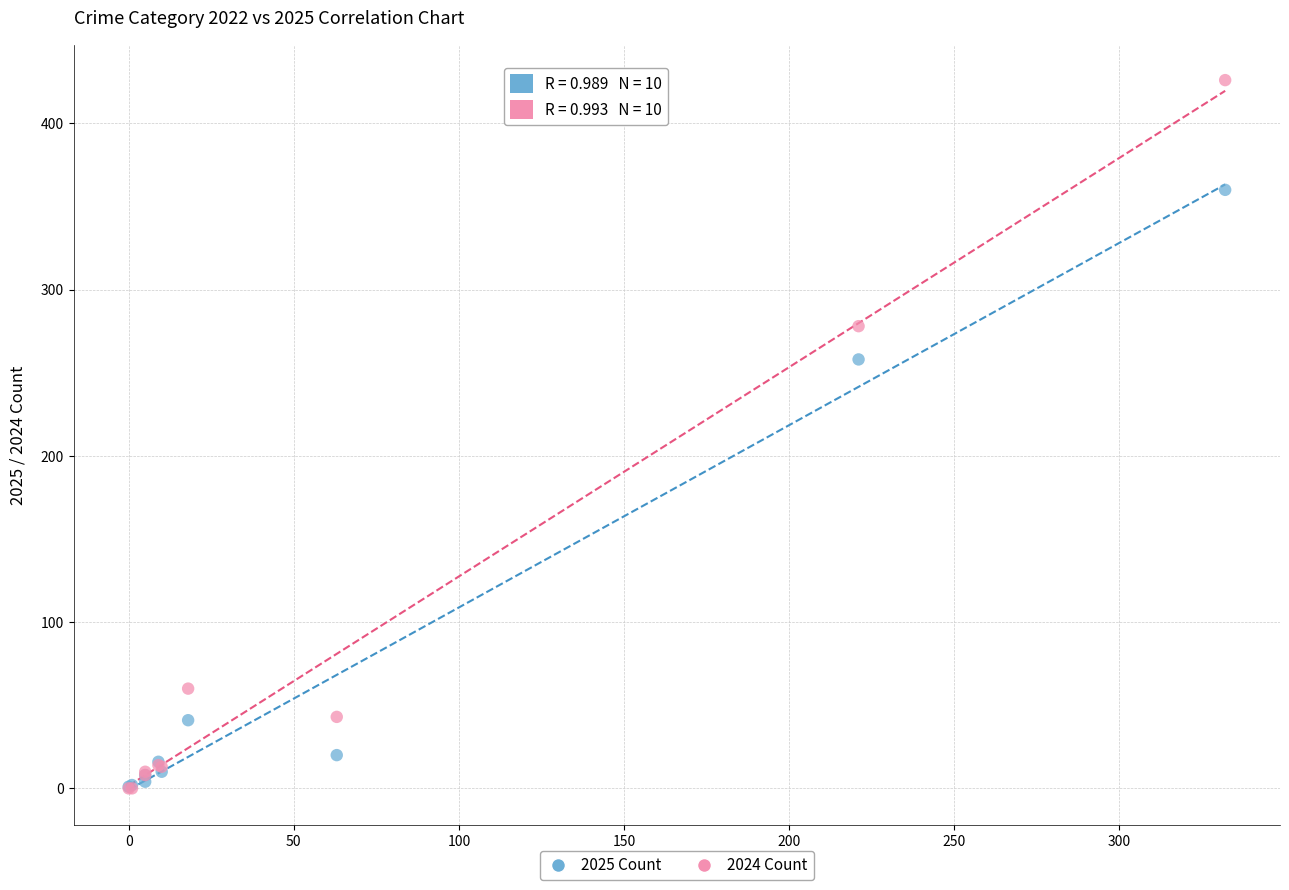

In the 2024 Count series, what Y value is closest to 213?

278